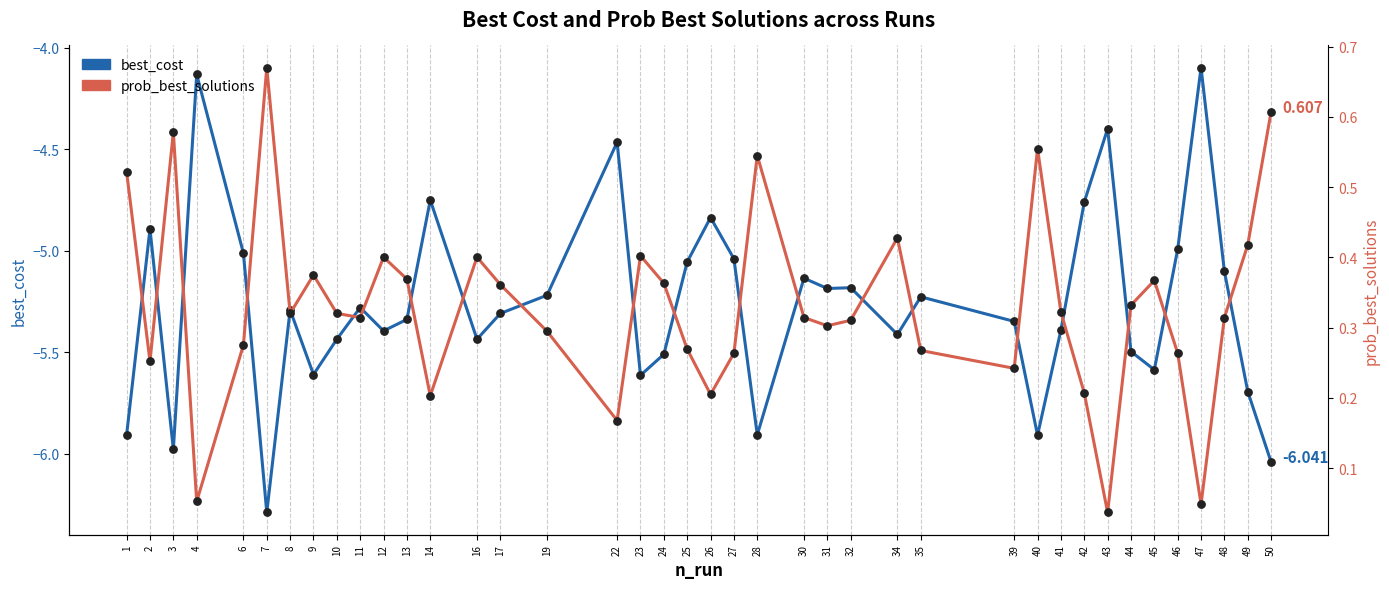

What are all the series names shown in the legend?

best_cost, prob_best_solutions